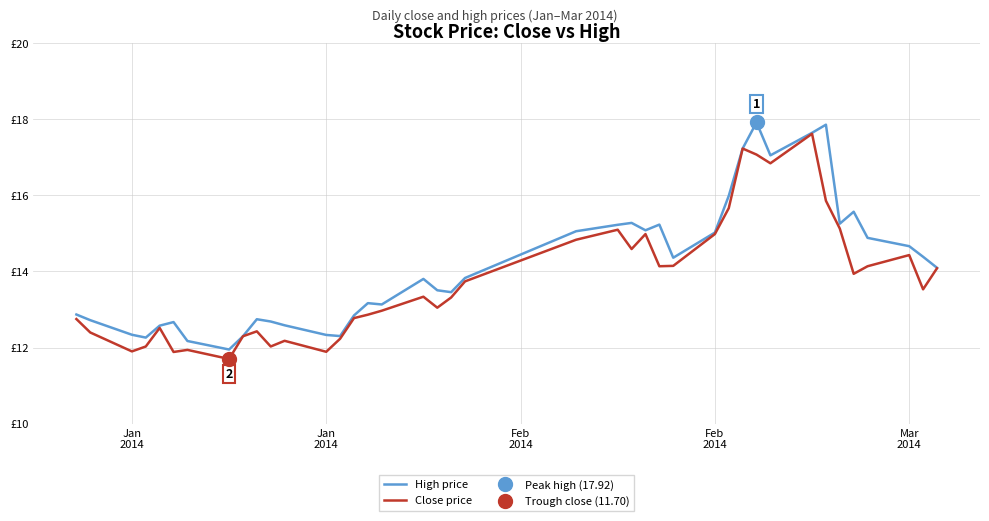

Rank the series by their average value, from highest to lowest.

High price, Close price